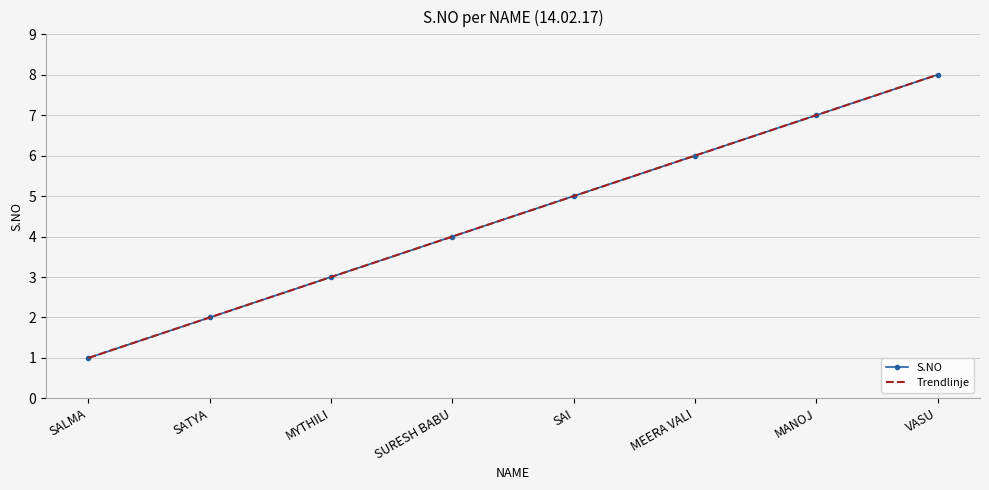

What is the label of the 3rd point from the left?

MYTHILI